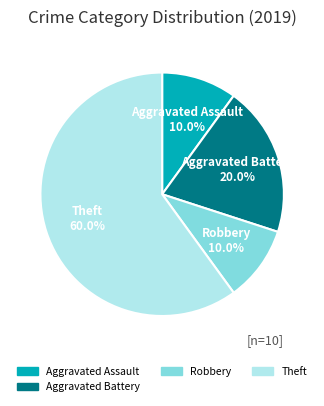

Is there any slice that represents more than half of the pie?

Yes